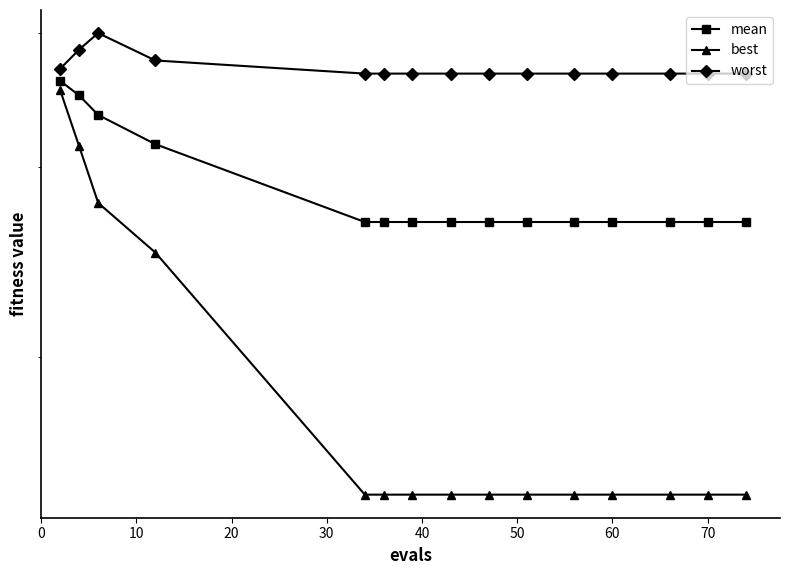

The value of best at 70 is 1.5. True or false?

True